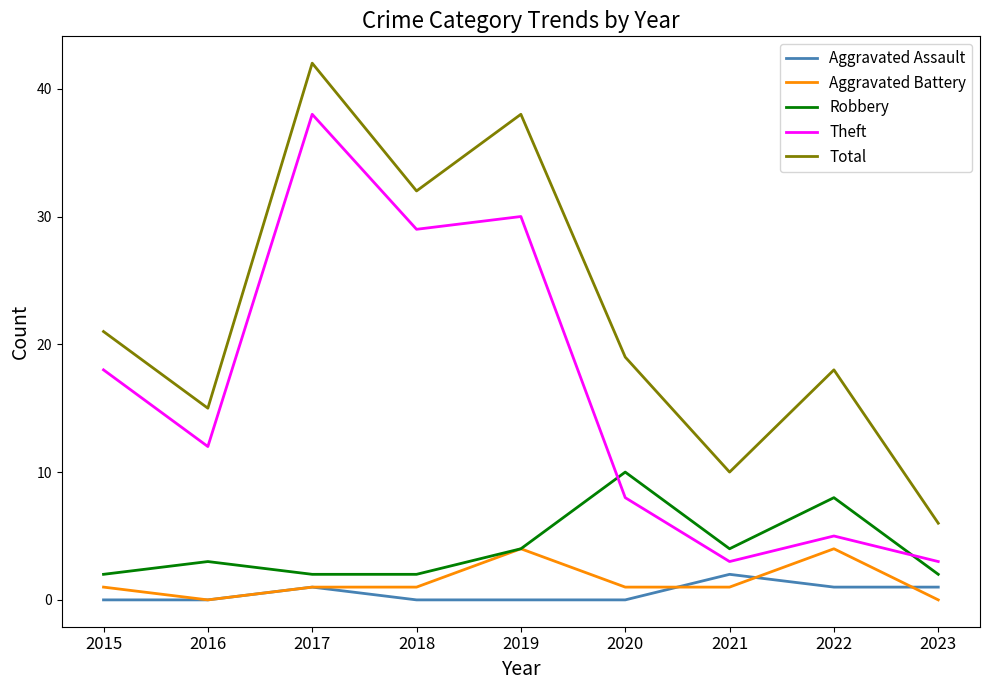

What is the difference between the highest and lowest values at 2021?

9